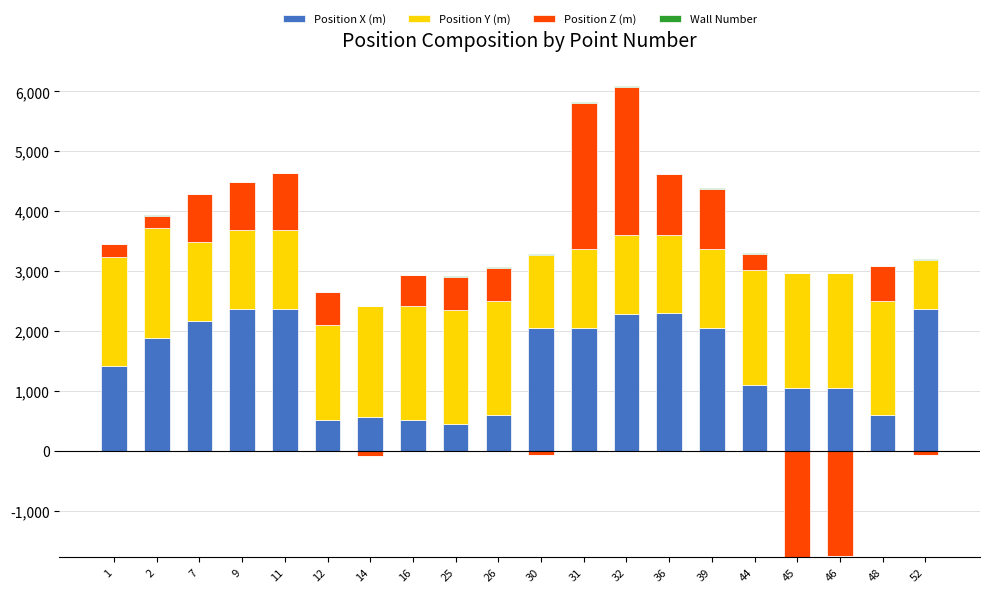

The value of Position X (m) at 14 is 562. True or false?

True